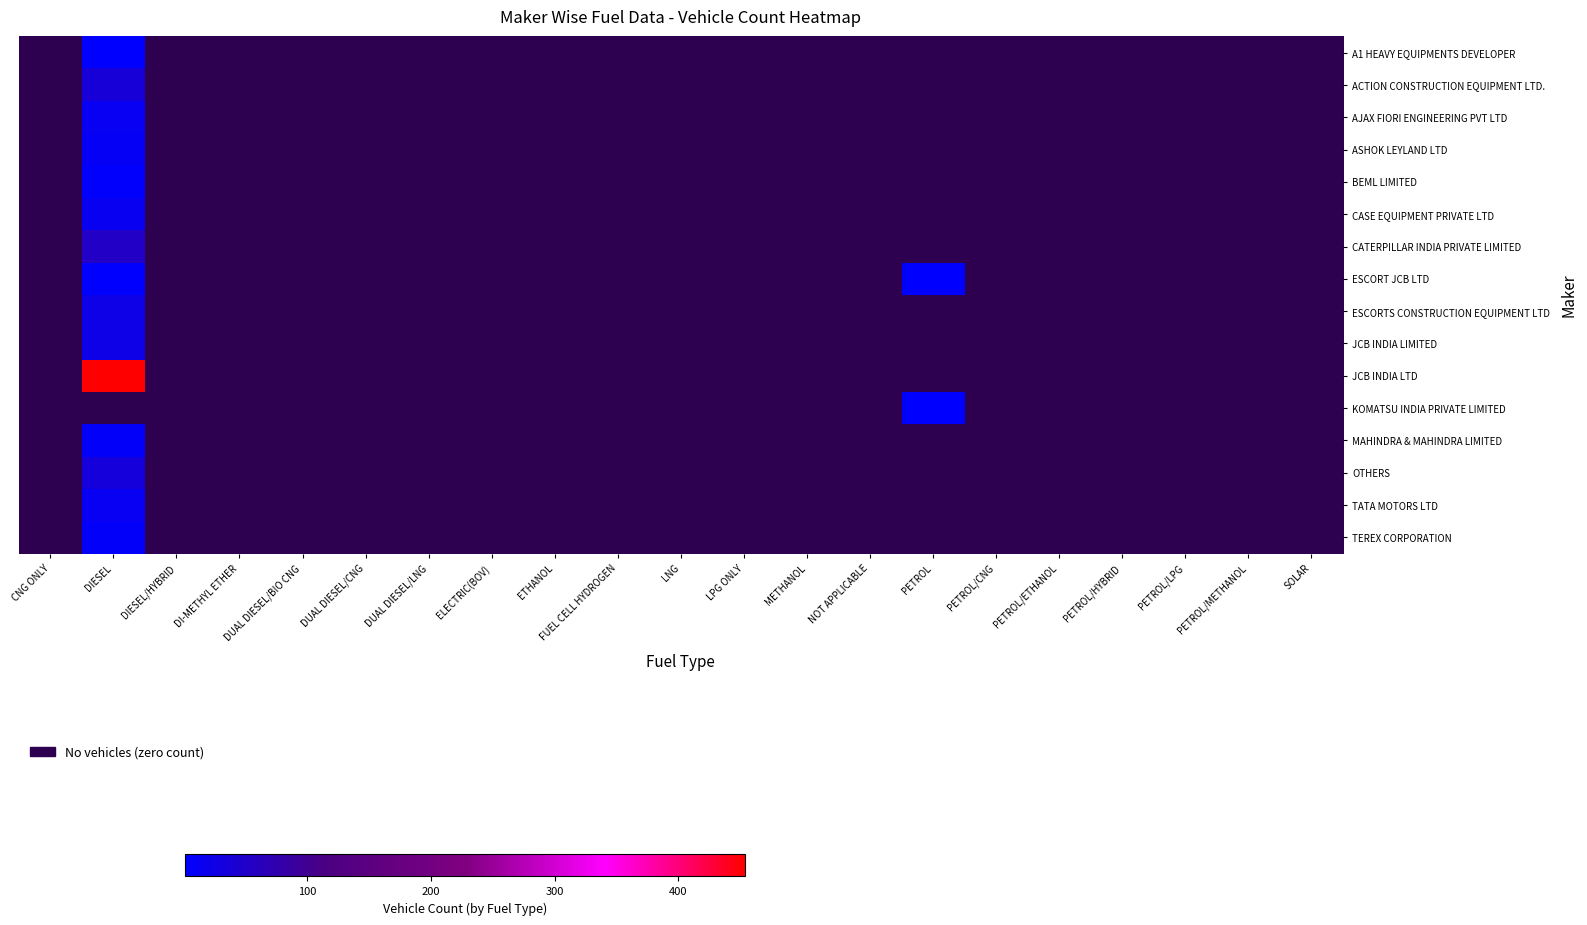

Reading left to right, transcribe all the data shown in this chart.

A1 HEAVY EQUIPMENTS DEVELOPER: CNG ONLY=0	DIESEL=1	DIESEL/HYBRID=0	DI-METHYL ETHER=0	DUAL DIESEL/BIO CNG=0	DUAL DIESEL/CNG=0	DUAL DIESEL/LNG=0	ELECTRIC(BOV)=0	ETHANOL=0	FUEL CELL HYDROGEN=0	LNG=0	LPG ONLY=0	METHANOL=0	NOT APPLICABLE=0	PETROL=0	PETROL/CNG=0	PETROL/ETHANOL=0	PETROL/HYBRID=0	PETROL/LPG=0	PETROL/METHANOL=0	SOLAR=0
ACTION CONSTRUCTION EQUIPMENT LTD.: CNG ONLY=0	DIESEL=38	DIESEL/HYBRID=0	DI-METHYL ETHER=0	DUAL DIESEL/BIO CNG=0	DUAL DIESEL/CNG=0	DUAL DIESEL/LNG=0	ELECTRIC(BOV)=0	ETHANOL=0	FUEL CELL HYDROGEN=0	LNG=0	LPG ONLY=0	METHANOL=0	NOT APPLICABLE=0	PETROL=0	PETROL/CNG=0	PETROL/ETHANOL=0	PETROL/HYBRID=0	PETROL/LPG=0	PETROL/METHANOL=0	SOLAR=0
AJAX FIORI ENGINEERING PVT LTD: CNG ONLY=0	DIESEL=13	DIESEL/HYBRID=0	DI-METHYL ETHER=0	DUAL DIESEL/BIO CNG=0	DUAL DIESEL/CNG=0	DUAL DIESEL/LNG=0	ELECTRIC(BOV)=0	ETHANOL=0	FUEL CELL HYDROGEN=0	LNG=0	LPG ONLY=0	METHANOL=0	NOT APPLICABLE=0	PETROL=0	PETROL/CNG=0	PETROL/ETHANOL=0	PETROL/HYBRID=0	PETROL/LPG=0	PETROL/METHANOL=0	SOLAR=0
ASHOK LEYLAND LTD: CNG ONLY=0	DIESEL=10	DIESEL/HYBRID=0	DI-METHYL ETHER=0	DUAL DIESEL/BIO CNG=0	DUAL DIESEL/CNG=0	DUAL DIESEL/LNG=0	ELECTRIC(BOV)=0	ETHANOL=0	FUEL CELL HYDROGEN=0	LNG=0	LPG ONLY=0	METHANOL=0	NOT APPLICABLE=0	PETROL=0	PETROL/CNG=0	PETROL/ETHANOL=0	PETROL/HYBRID=0	PETROL/LPG=0	PETROL/METHANOL=0	SOLAR=0
BEML LIMITED: CNG ONLY=0	DIESEL=4	DIESEL/HYBRID=0	DI-METHYL ETHER=0	DUAL DIESEL/BIO CNG=0	DUAL DIESEL/CNG=0	DUAL DIESEL/LNG=0	ELECTRIC(BOV)=0	ETHANOL=0	FUEL CELL HYDROGEN=0	LNG=0	LPG ONLY=0	METHANOL=0	NOT APPLICABLE=0	PETROL=0	PETROL/CNG=0	PETROL/ETHANOL=0	PETROL/HYBRID=0	PETROL/LPG=0	PETROL/METHANOL=0	SOLAR=0
CASE EQUIPMENT PRIVATE LTD: CNG ONLY=0	DIESEL=15	DIESEL/HYBRID=0	DI-METHYL ETHER=0	DUAL DIESEL/BIO CNG=0	DUAL DIESEL/CNG=0	DUAL DIESEL/LNG=0	ELECTRIC(BOV)=0	ETHANOL=0	FUEL CELL HYDROGEN=0	LNG=0	LPG ONLY=0	METHANOL=0	NOT APPLICABLE=0	PETROL=0	PETROL/CNG=0	PETROL/ETHANOL=0	PETROL/HYBRID=0	PETROL/LPG=0	PETROL/METHANOL=0	SOLAR=0
CATERPILLAR INDIA PRIVATE LIMITED: CNG ONLY=0	DIESEL=54	DIESEL/HYBRID=0	DI-METHYL ETHER=0	DUAL DIESEL/BIO CNG=0	DUAL DIESEL/CNG=0	DUAL DIESEL/LNG=0	ELECTRIC(BOV)=0	ETHANOL=0	FUEL CELL HYDROGEN=0	LNG=0	LPG ONLY=0	METHANOL=0	NOT APPLICABLE=0	PETROL=0	PETROL/CNG=0	PETROL/ETHANOL=0	PETROL/HYBRID=0	PETROL/LPG=0	PETROL/METHANOL=0	SOLAR=0
ESCORT JCB LTD: CNG ONLY=0	DIESEL=1	DIESEL/HYBRID=0	DI-METHYL ETHER=0	DUAL DIESEL/BIO CNG=0	DUAL DIESEL/CNG=0	DUAL DIESEL/LNG=0	ELECTRIC(BOV)=0	ETHANOL=0	FUEL CELL HYDROGEN=0	LNG=0	LPG ONLY=0	METHANOL=0	NOT APPLICABLE=0	PETROL=1	PETROL/CNG=0	PETROL/ETHANOL=0	PETROL/HYBRID=0	PETROL/LPG=0	PETROL/METHANOL=0	SOLAR=0
ESCORTS CONSTRUCTION EQUIPMENT LTD: CNG ONLY=0	DIESEL=23	DIESEL/HYBRID=0	DI-METHYL ETHER=0	DUAL DIESEL/BIO CNG=0	DUAL DIESEL/CNG=0	DUAL DIESEL/LNG=0	ELECTRIC(BOV)=0	ETHANOL=0	FUEL CELL HYDROGEN=0	LNG=0	LPG ONLY=0	METHANOL=0	NOT APPLICABLE=0	PETROL=0	PETROL/CNG=0	PETROL/ETHANOL=0	PETROL/HYBRID=0	PETROL/LPG=0	PETROL/METHANOL=0	SOLAR=0
JCB INDIA LIMITED: CNG ONLY=0	DIESEL=23	DIESEL/HYBRID=0	DI-METHYL ETHER=0	DUAL DIESEL/BIO CNG=0	DUAL DIESEL/CNG=0	DUAL DIESEL/LNG=0	ELECTRIC(BOV)=0	ETHANOL=0	FUEL CELL HYDROGEN=0	LNG=0	LPG ONLY=0	METHANOL=0	NOT APPLICABLE=0	PETROL=0	PETROL/CNG=0	PETROL/ETHANOL=0	PETROL/HYBRID=0	PETROL/LPG=0	PETROL/METHANOL=0	SOLAR=0
JCB INDIA LTD: CNG ONLY=0	DIESEL=454	DIESEL/HYBRID=0	DI-METHYL ETHER=0	DUAL DIESEL/BIO CNG=0	DUAL DIESEL/CNG=0	DUAL DIESEL/LNG=0	ELECTRIC(BOV)=0	ETHANOL=0	FUEL CELL HYDROGEN=0	LNG=0	LPG ONLY=0	METHANOL=0	NOT APPLICABLE=0	PETROL=0	PETROL/CNG=0	PETROL/ETHANOL=0	PETROL/HYBRID=0	PETROL/LPG=0	PETROL/METHANOL=0	SOLAR=0
KOMATSU INDIA PRIVATE LIMITED: CNG ONLY=0	DIESEL=0	DIESEL/HYBRID=0	DI-METHYL ETHER=0	DUAL DIESEL/BIO CNG=0	DUAL DIESEL/CNG=0	DUAL DIESEL/LNG=0	ELECTRIC(BOV)=0	ETHANOL=0	FUEL CELL HYDROGEN=0	LNG=0	LPG ONLY=0	METHANOL=0	NOT APPLICABLE=0	PETROL=1	PETROL/CNG=0	PETROL/ETHANOL=0	PETROL/HYBRID=0	PETROL/LPG=0	PETROL/METHANOL=0	SOLAR=0
MAHINDRA & MAHINDRA LIMITED: CNG ONLY=0	DIESEL=8	DIESEL/HYBRID=0	DI-METHYL ETHER=0	DUAL DIESEL/BIO CNG=0	DUAL DIESEL/CNG=0	DUAL DIESEL/LNG=0	ELECTRIC(BOV)=0	ETHANOL=0	FUEL CELL HYDROGEN=0	LNG=0	LPG ONLY=0	METHANOL=0	NOT APPLICABLE=0	PETROL=0	PETROL/CNG=0	PETROL/ETHANOL=0	PETROL/HYBRID=0	PETROL/LPG=0	PETROL/METHANOL=0	SOLAR=0
OTHERS: CNG ONLY=0	DIESEL=33	DIESEL/HYBRID=0	DI-METHYL ETHER=0	DUAL DIESEL/BIO CNG=0	DUAL DIESEL/CNG=0	DUAL DIESEL/LNG=0	ELECTRIC(BOV)=0	ETHANOL=0	FUEL CELL HYDROGEN=0	LNG=0	LPG ONLY=0	METHANOL=0	NOT APPLICABLE=0	PETROL=0	PETROL/CNG=0	PETROL/ETHANOL=0	PETROL/HYBRID=0	PETROL/LPG=0	PETROL/METHANOL=0	SOLAR=0
TATA MOTORS LTD: CNG ONLY=0	DIESEL=12	DIESEL/HYBRID=0	DI-METHYL ETHER=0	DUAL DIESEL/BIO CNG=0	DUAL DIESEL/CNG=0	DUAL DIESEL/LNG=0	ELECTRIC(BOV)=0	ETHANOL=0	FUEL CELL HYDROGEN=0	LNG=0	LPG ONLY=0	METHANOL=0	NOT APPLICABLE=0	PETROL=0	PETROL/CNG=0	PETROL/ETHANOL=0	PETROL/HYBRID=0	PETROL/LPG=0	PETROL/METHANOL=0	SOLAR=0
TEREX CORPORATION: CNG ONLY=0	DIESEL=7	DIESEL/HYBRID=0	DI-METHYL ETHER=0	DUAL DIESEL/BIO CNG=0	DUAL DIESEL/CNG=0	DUAL DIESEL/LNG=0	ELECTRIC(BOV)=0	ETHANOL=0	FUEL CELL HYDROGEN=0	LNG=0	LPG ONLY=0	METHANOL=0	NOT APPLICABLE=0	PETROL=0	PETROL/CNG=0	PETROL/ETHANOL=0	PETROL/HYBRID=0	PETROL/LPG=0	PETROL/METHANOL=0	SOLAR=0